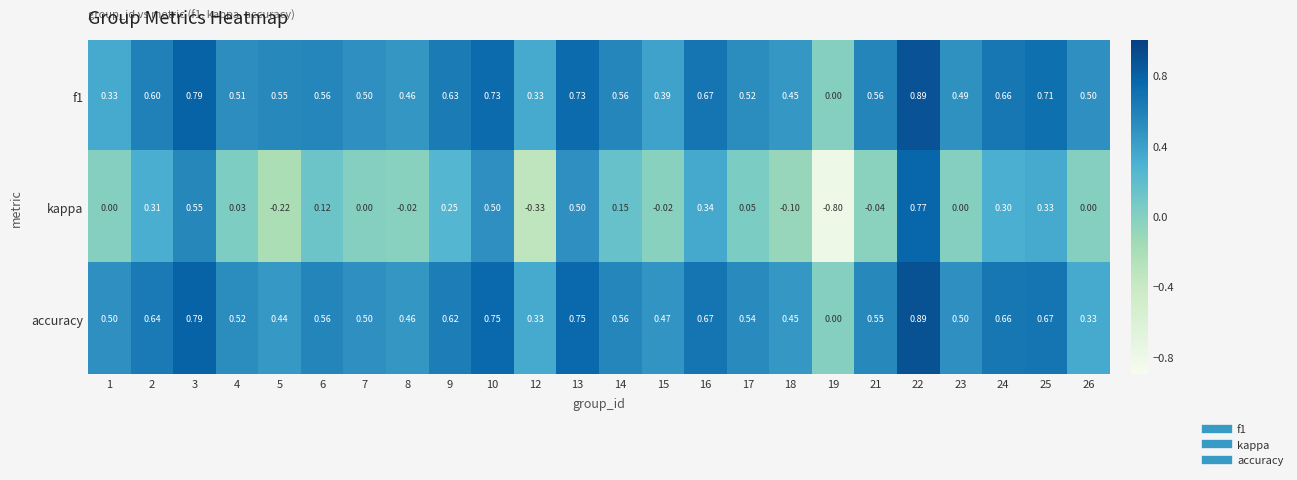

Which series has the widest spread of values?

kappa